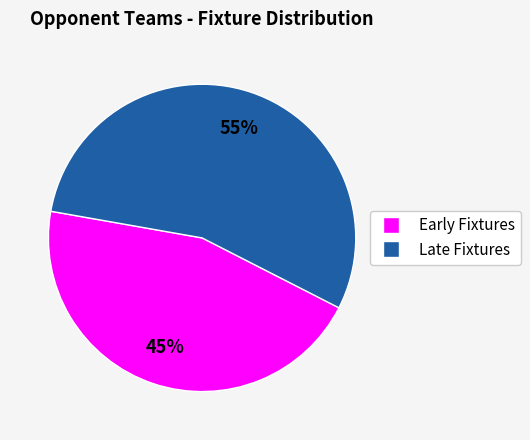

To the nearest percent, what is the average slice percentage?

50%